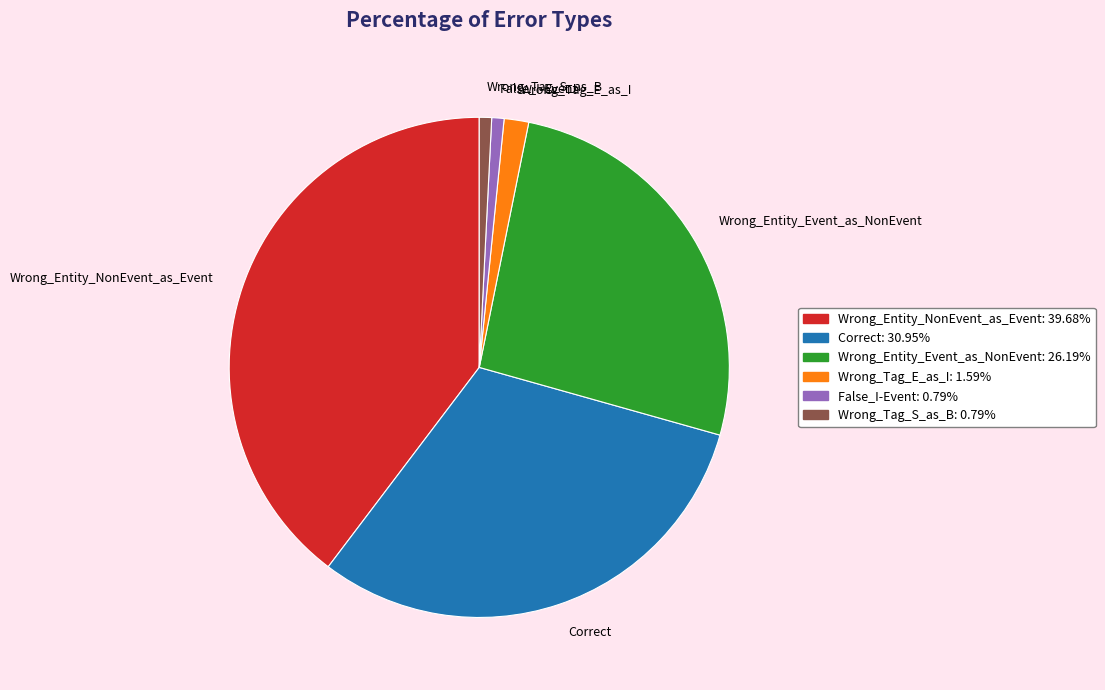

Is the sum of Correct and Wrong_Entity_Event_as_NonEvent greater than half?

Yes